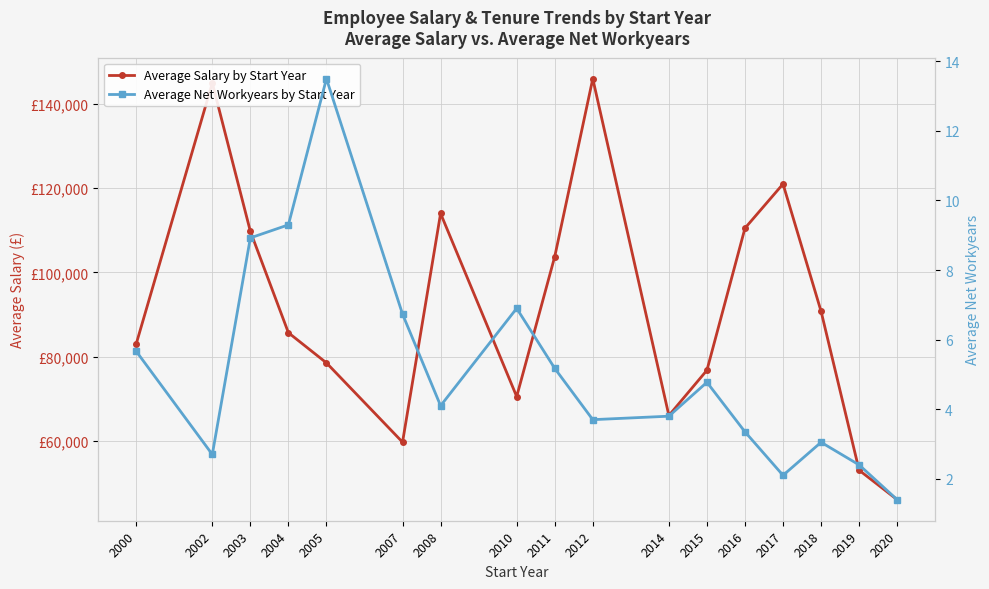

At 2017, list the series in order from smallest to largest.

Average Net Workyears by Start Year, Average Salary by Start Year